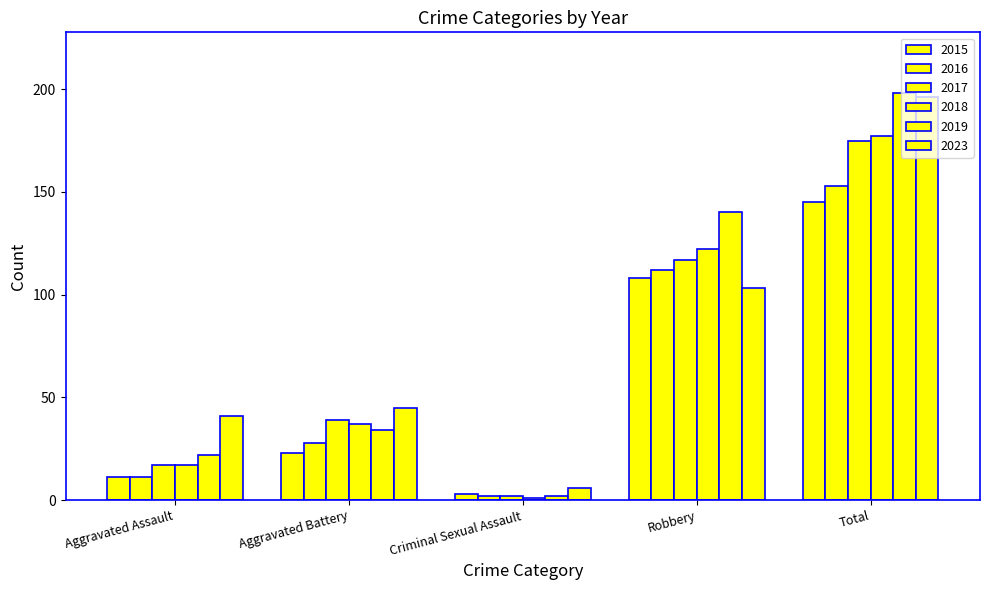

What is the spread (max minus min) of values at Robbery?

37